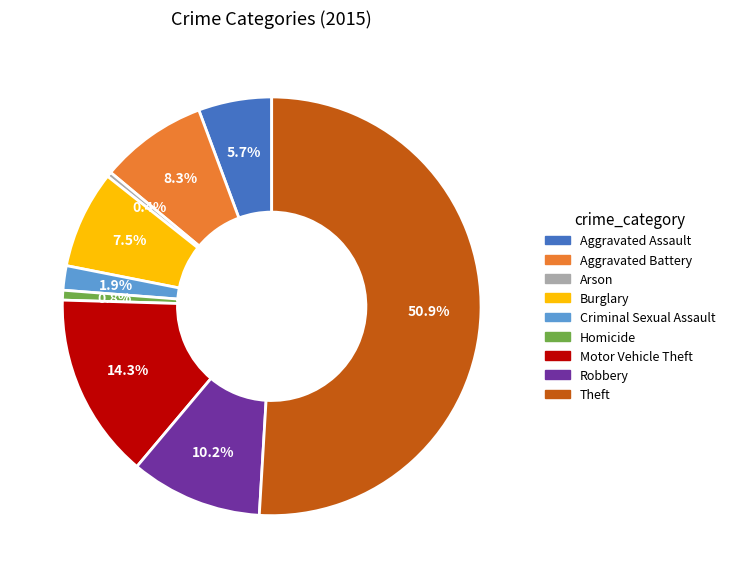

What percentage is the Aggravated Assault slice, to the nearest percent?

6%